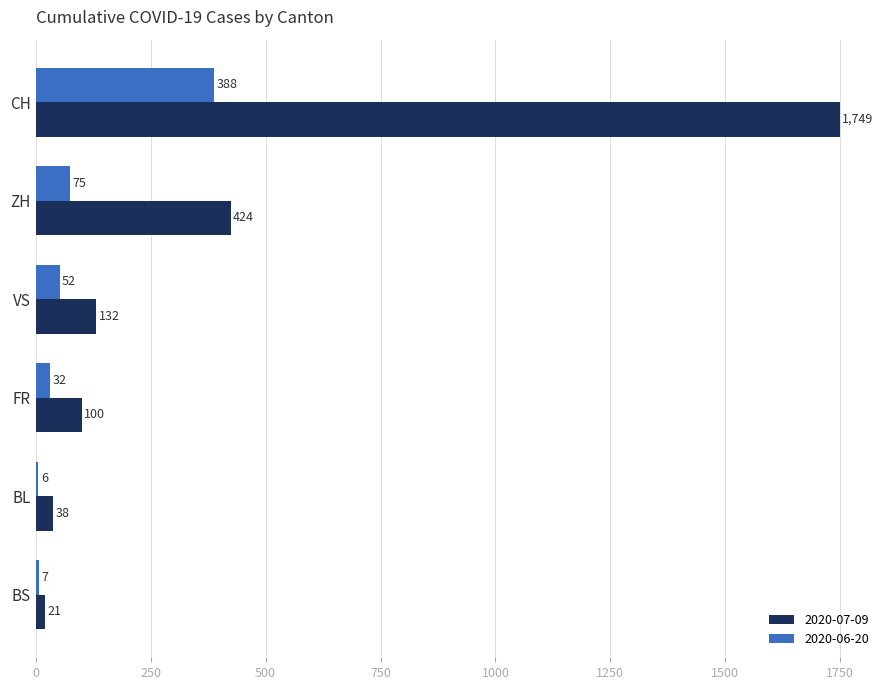

At which label is 2020-06-20 closest to 197?

ZH